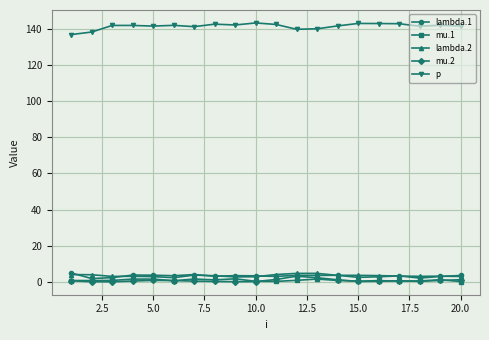

What is the average value of the mu.2 series?

0.7